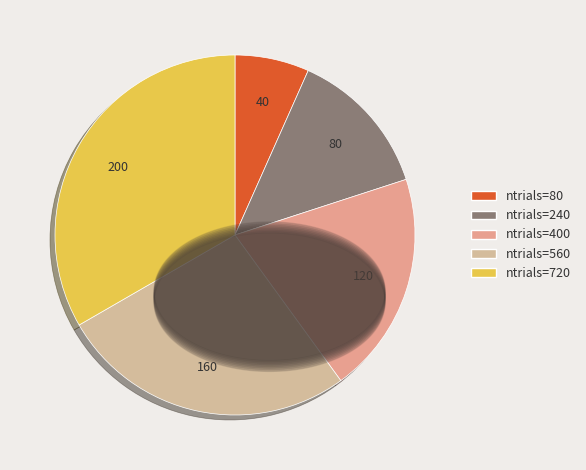

How many segments does this pie chart have?

5